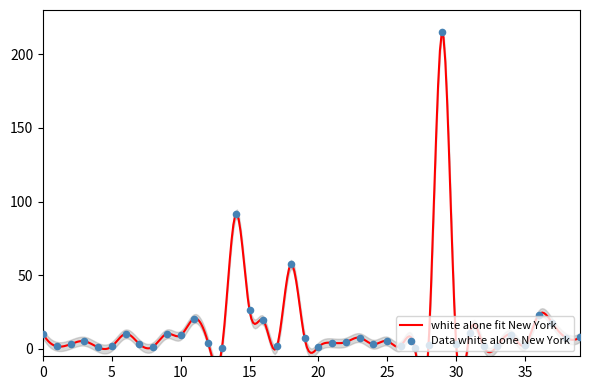

Approximately how many times larger is the value at 0 compared to 33?

4.8